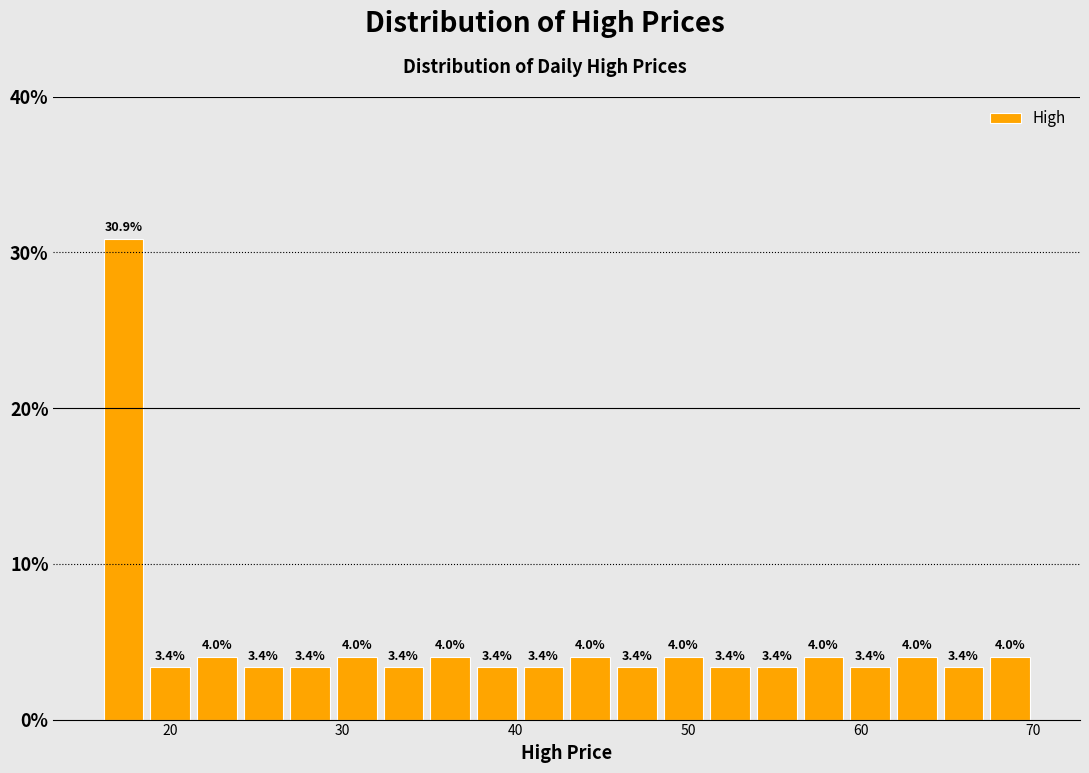

Around what value on the x-axis is the tallest bar? Give the approximate position of its centre, as read against the axis.

17